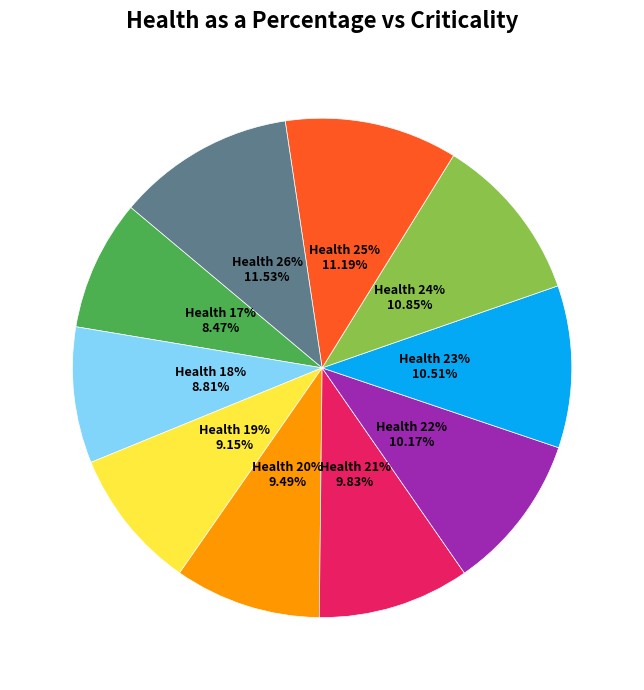

What is the ratio of the value at 25% to the value at 18%?

1.3